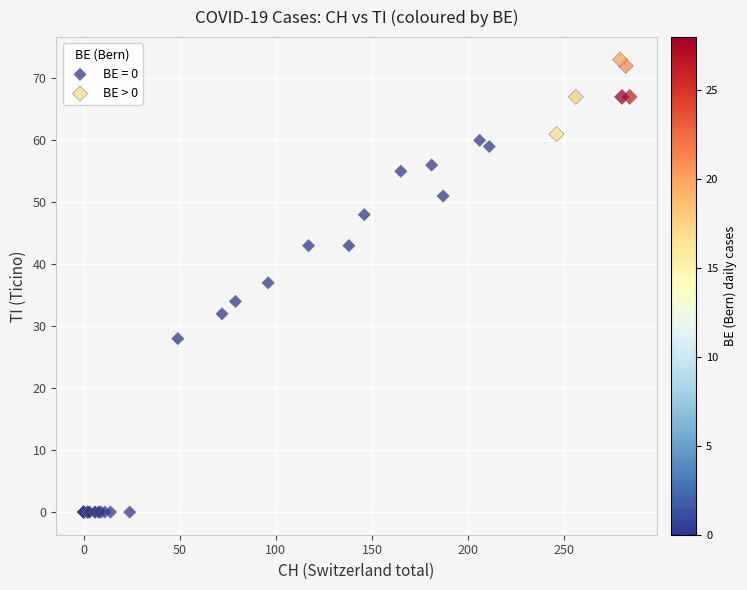

Which series contains the lowest Y value?

BE = 0